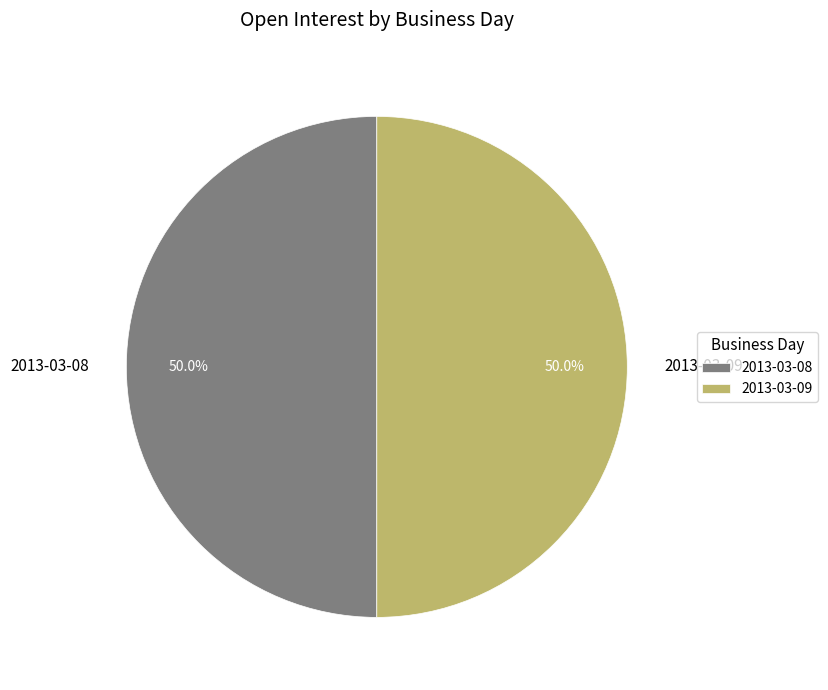

To the nearest percent, what percentage of the pie is 2013-03-08?

50%